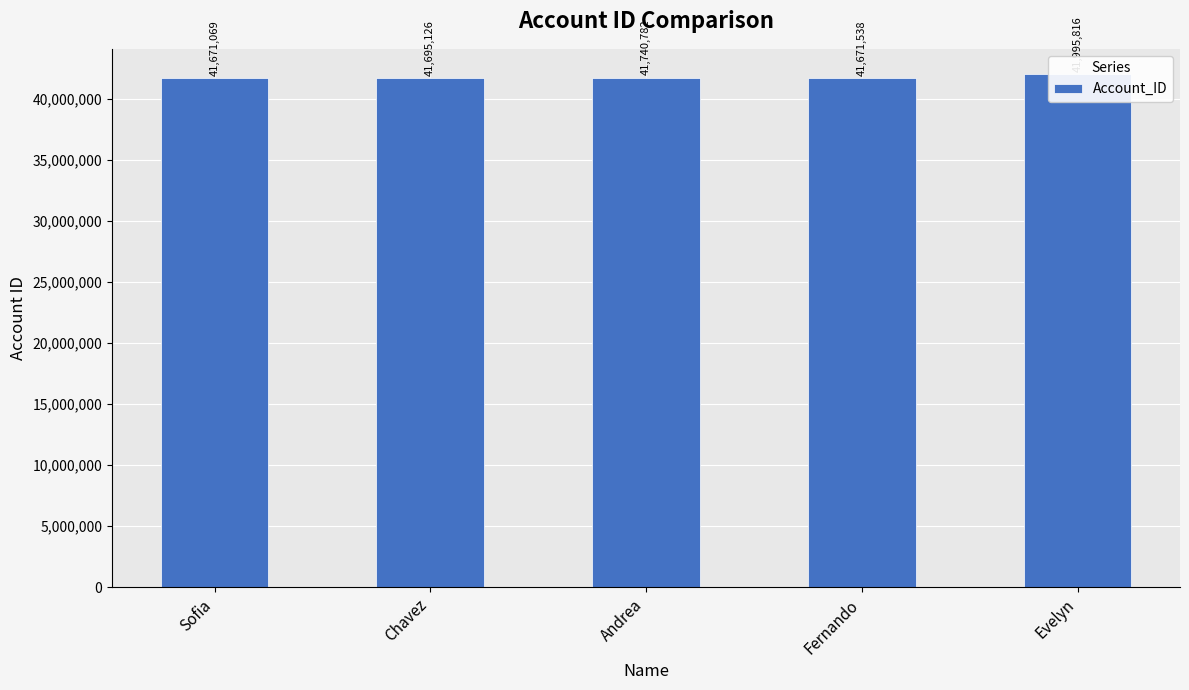

List the labels in order of value, largest first.

Evelyn, Andrea, Chavez, Fernando, Sofia